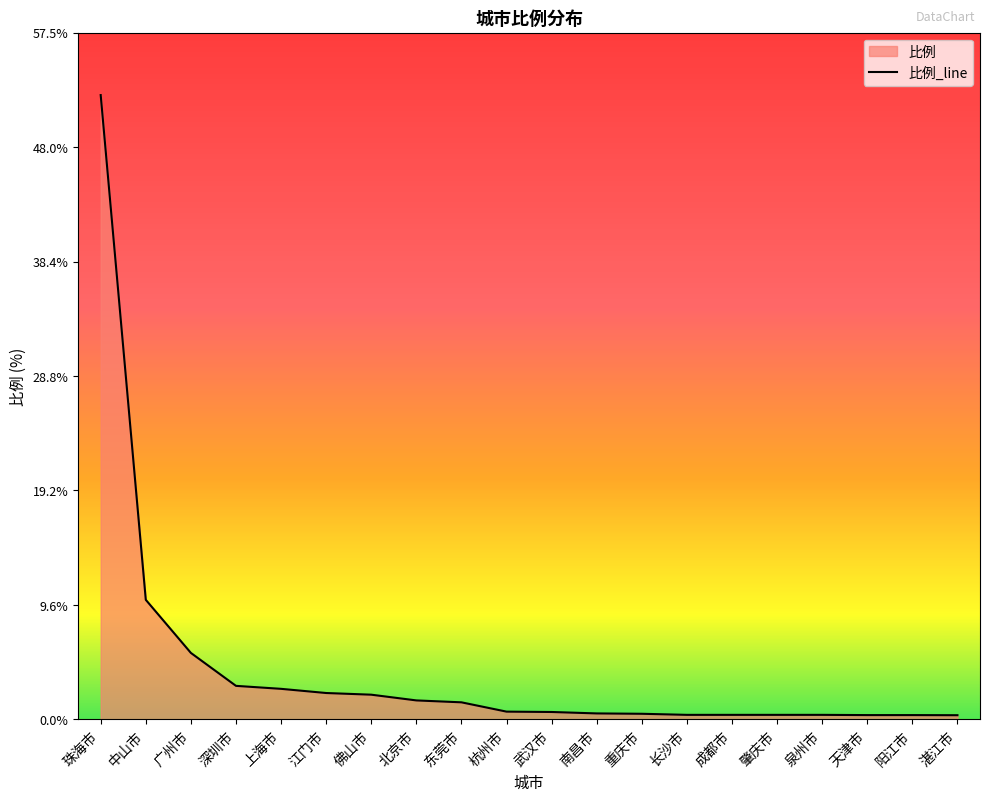

At which category does the chart reach its minimum across all series?

湛江市